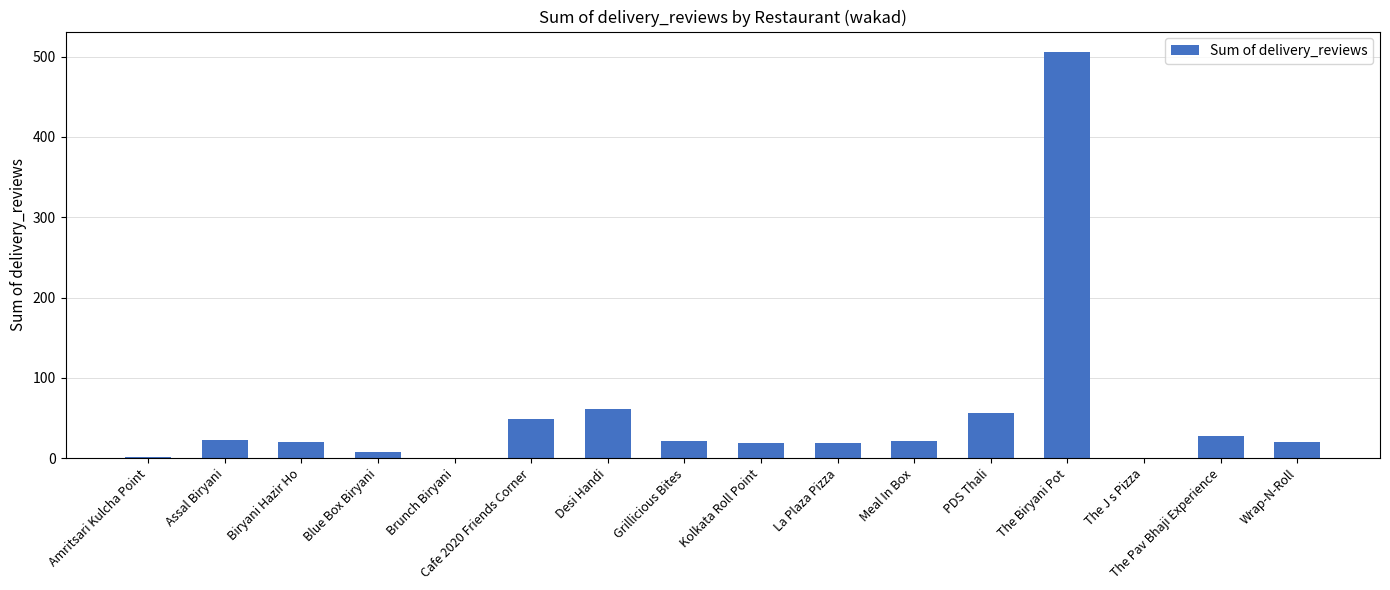

True or false: the data shows 314 at Brunch Biryani.

False